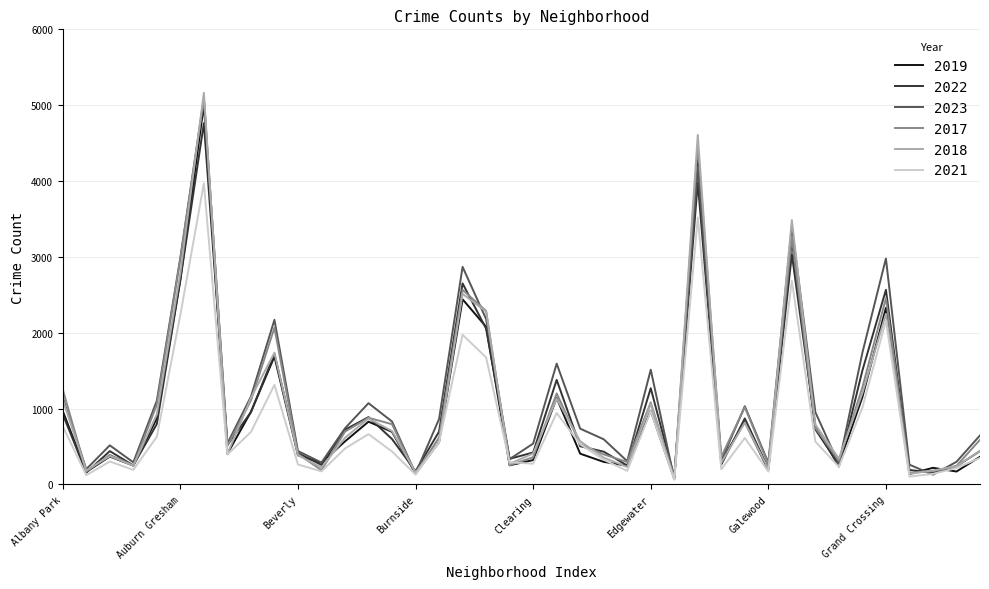

What is the maximum value shown in the chart?

5163